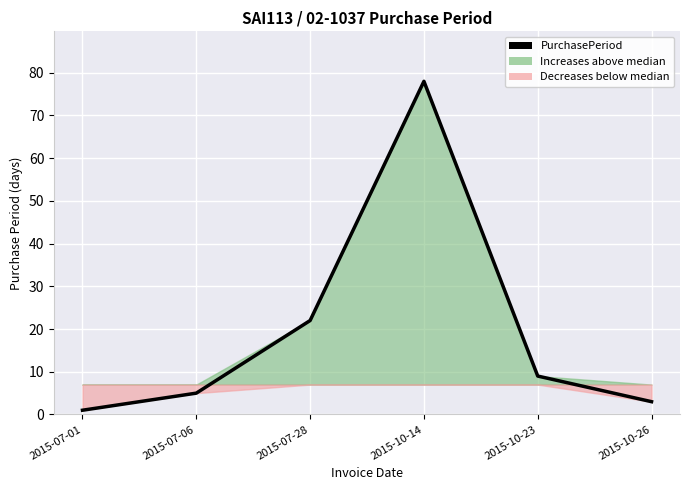

Where is the first local maximum?

2015-10-14